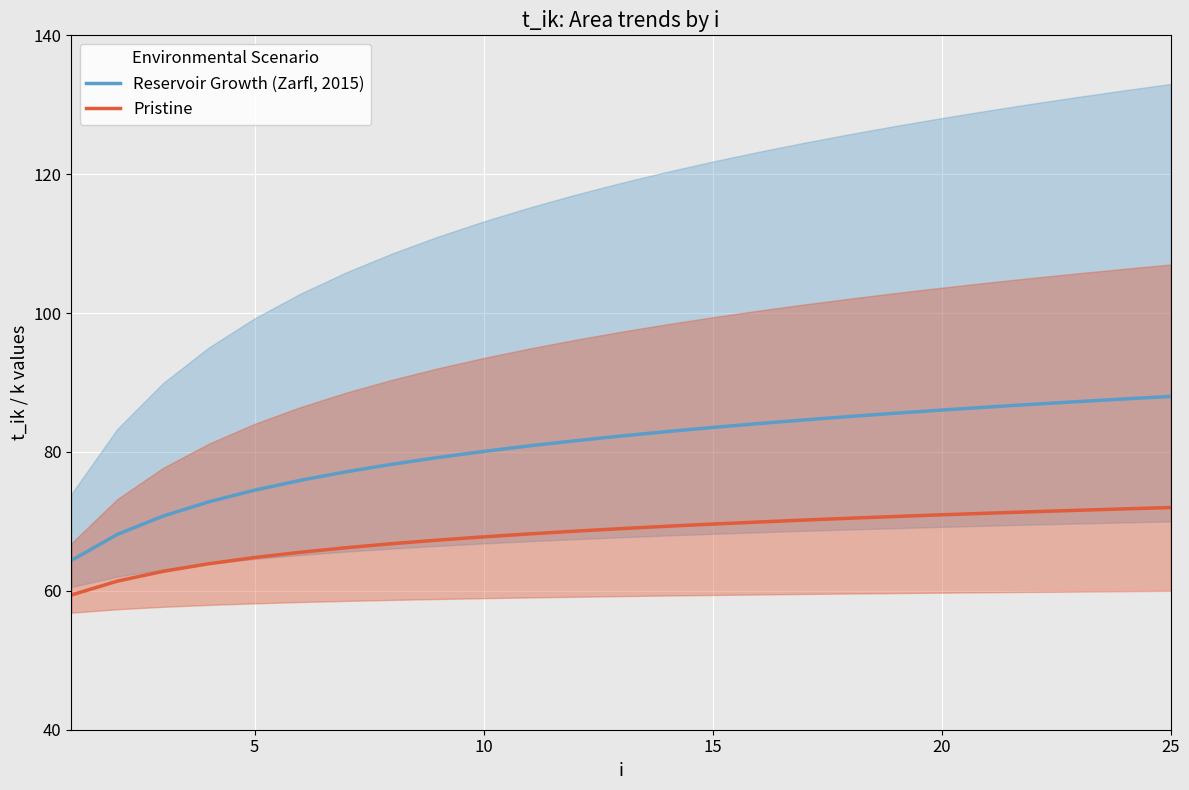

How many series are shown in this chart?

2